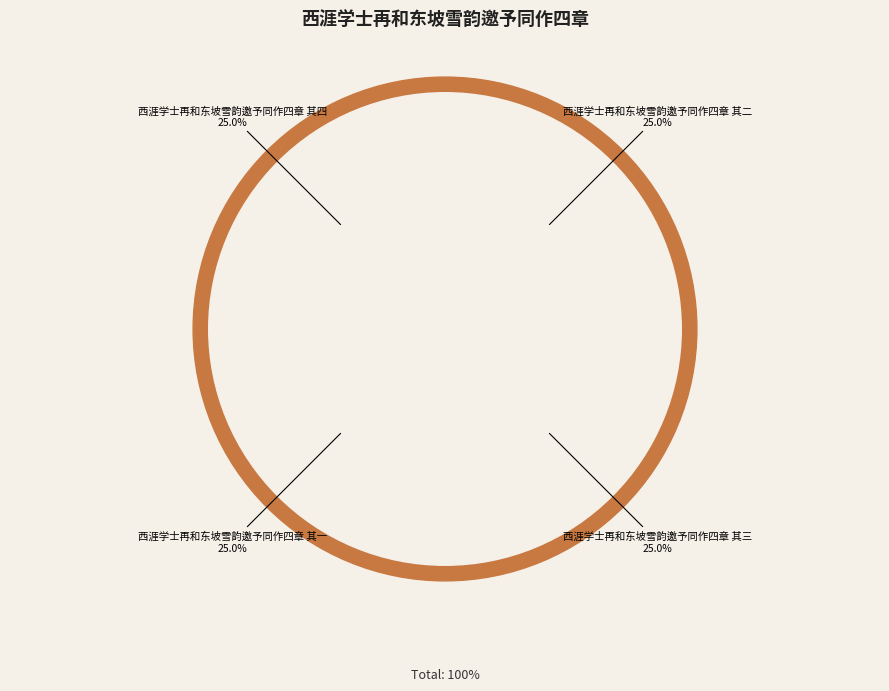

What is the largest slice in the pie chart?

西涯学士再和东坡雪韵邀予同作四章 其四